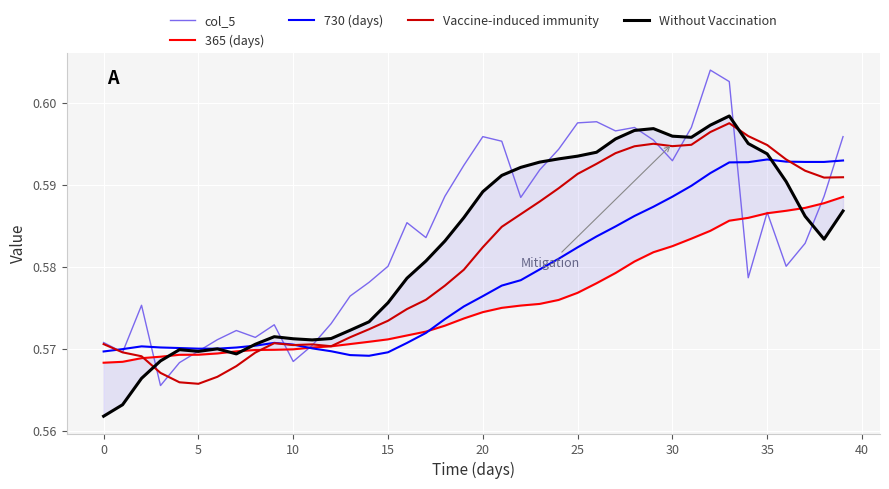

What is the maximum value shown in the chart?

0.6